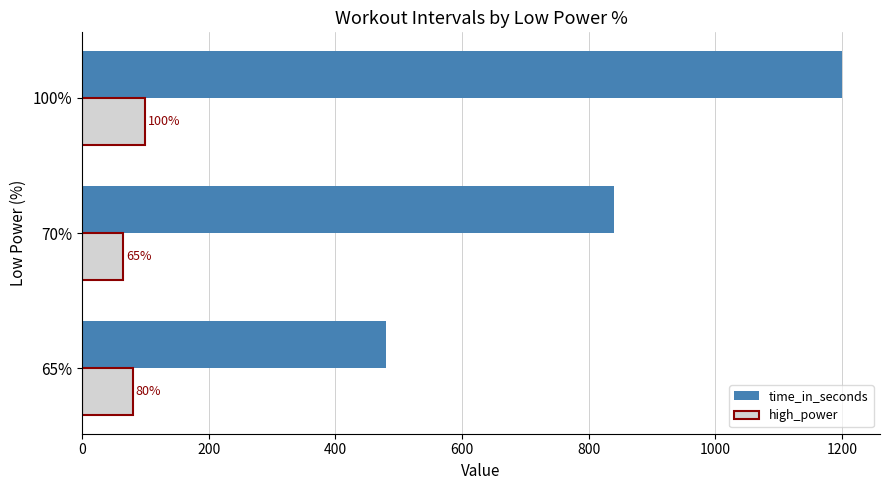

Which category has the lowest value across all series?

70%